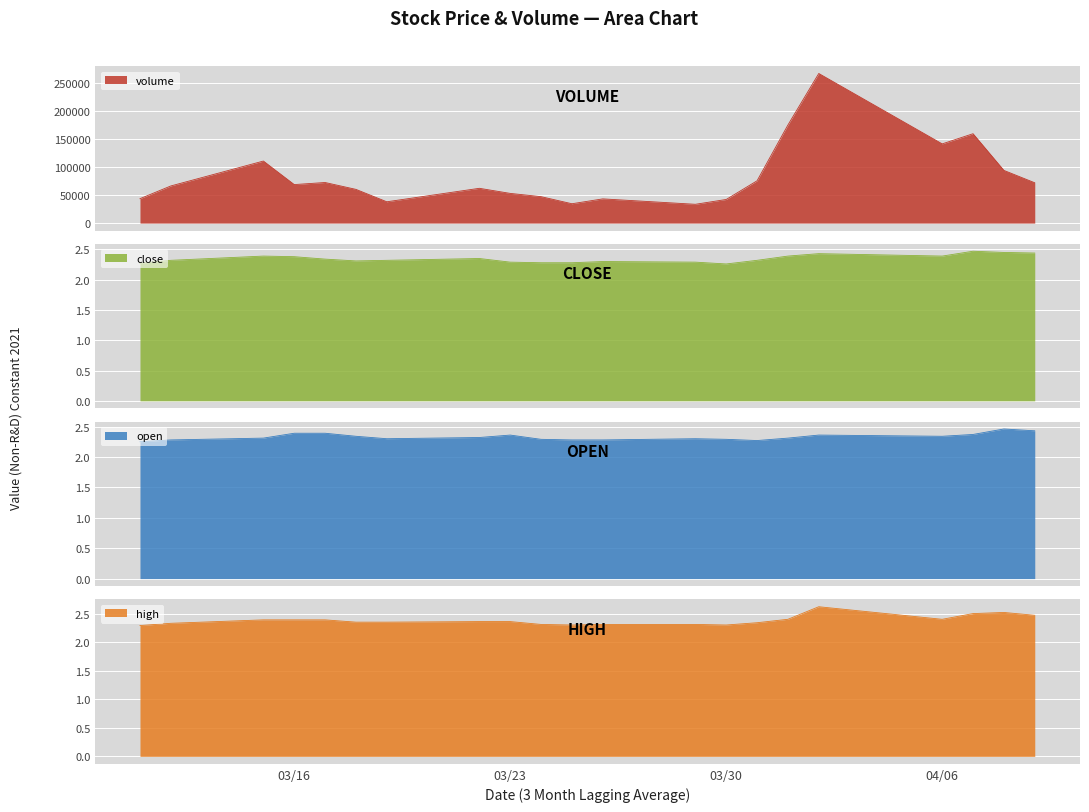

What is the difference between the maximum and second lowest values in the close series?

0.2